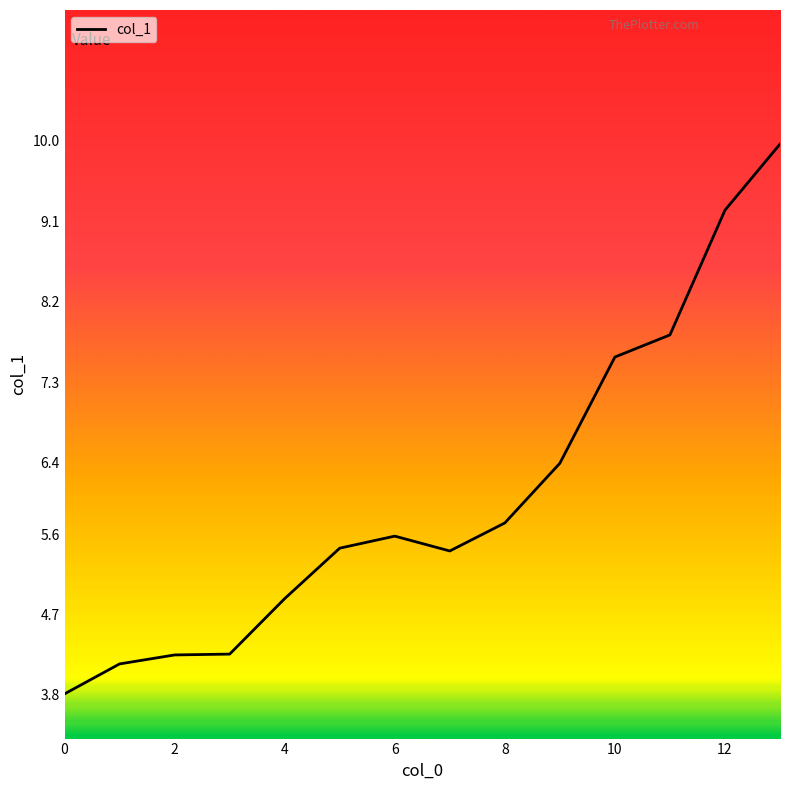

What is the minimum value shown in the chart?

3.8